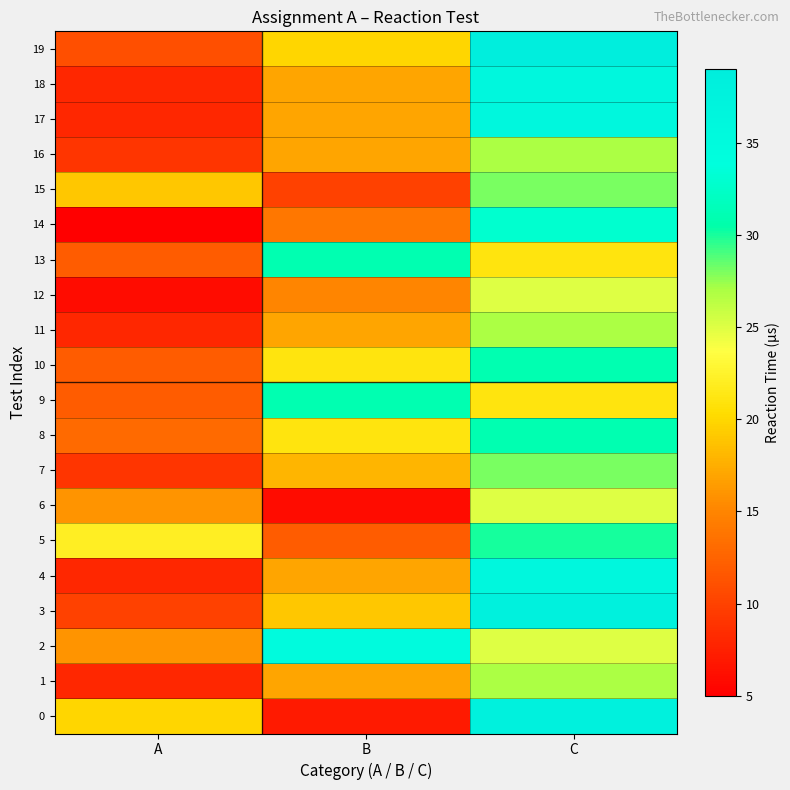

Reading left to right, transcribe all the data shown in this chart.

0: A=20	B=7	C=38
1: A=8	B=17	C=27
2: A=16	B=35	C=25
3: A=10	B=19	C=38
4: A=8	B=17	C=36
5: A=22	B=12	C=30
6: A=16	B=6	C=25
7: A=9	B=18	C=28
8: A=13	B=21	C=31
9: A=12	B=31	C=21
10: A=12	B=21	C=31
11: A=8	B=17	C=27
12: A=6	B=15	C=25
13: A=12	B=31	C=21
14: A=5	B=14	C=33
15: A=19	B=10	C=28
16: A=9	B=17	C=27
17: A=8	B=17	C=36
18: A=8	B=17	C=36
19: A=11	B=20	C=39